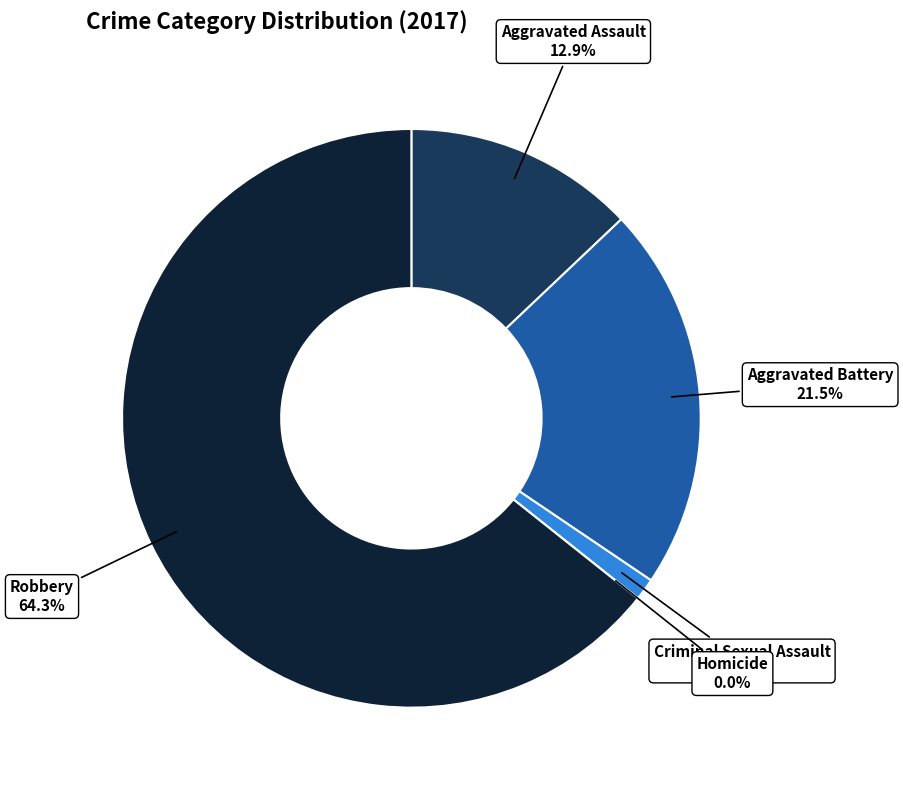

To the nearest percent, what is the difference between the Aggravated Battery and Aggravated Assault slice percentages?

9%